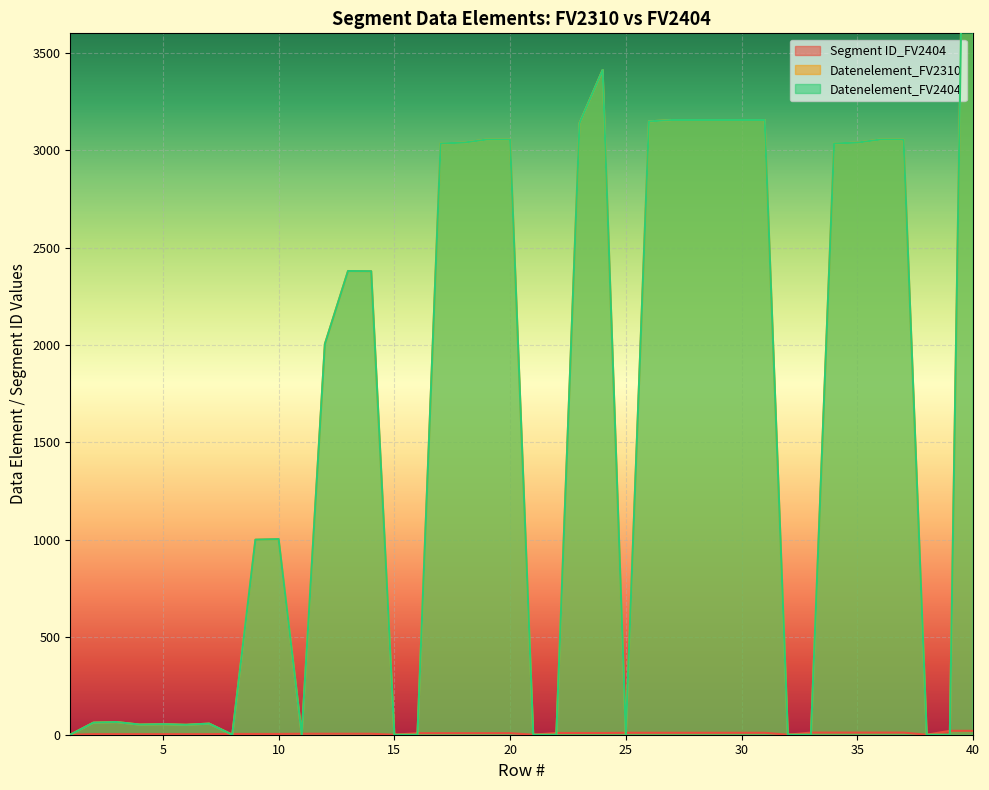

True or false: Datenelement_FV2310 and Datenelement_FV2404 cross at least once.

False